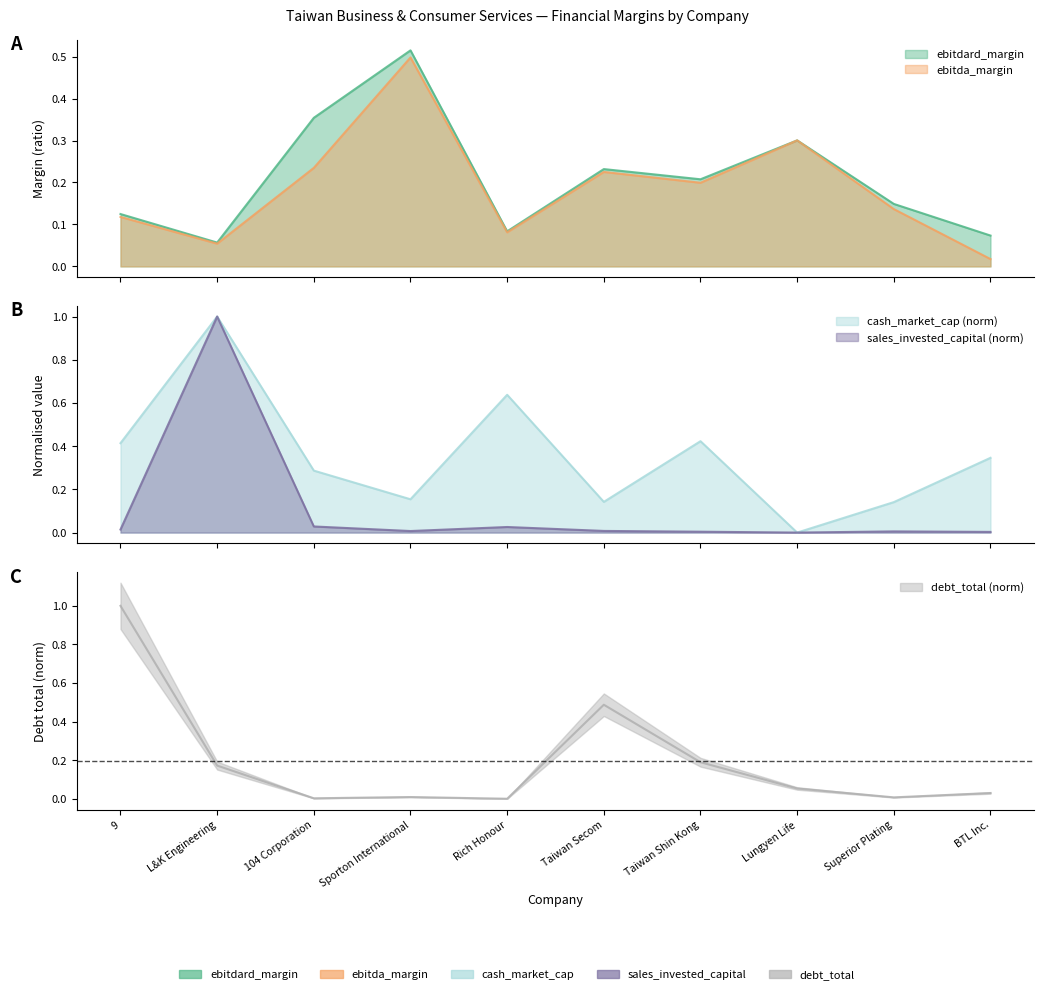

Between Taiwan Shin Kong and 104 Corporation, which is larger?

104 Corporation